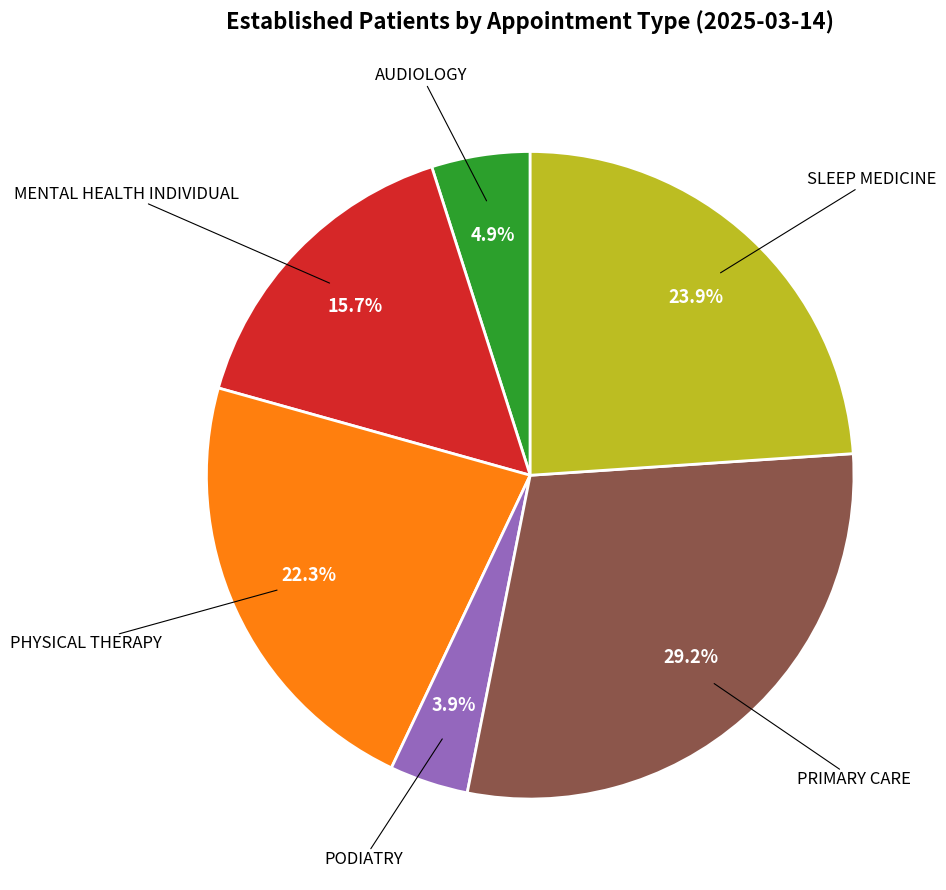

How many slices are in this pie chart?

6